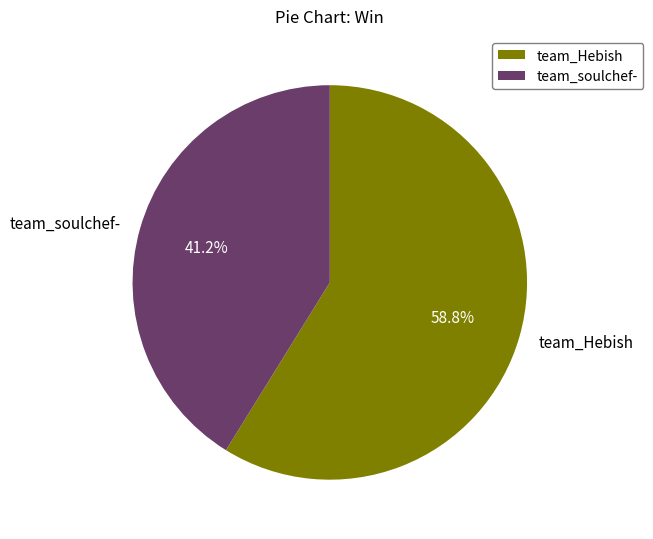

How many segments does this pie chart have?

2